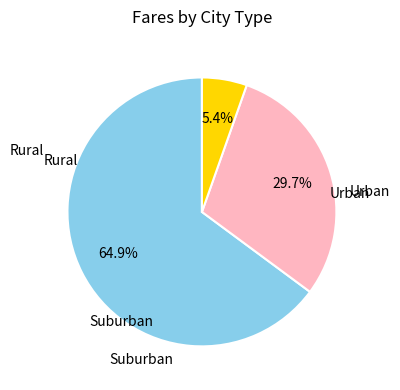

Is there any slice that represents more than half of the pie?

Yes